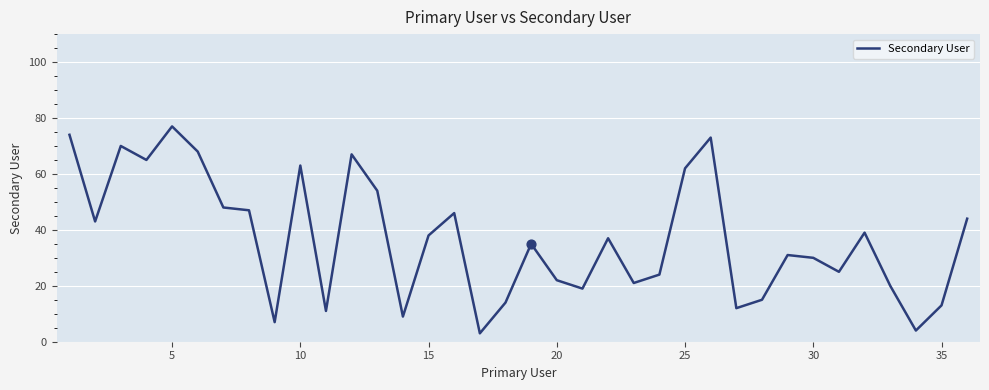

What is the difference between the maximum and minimum values?

74